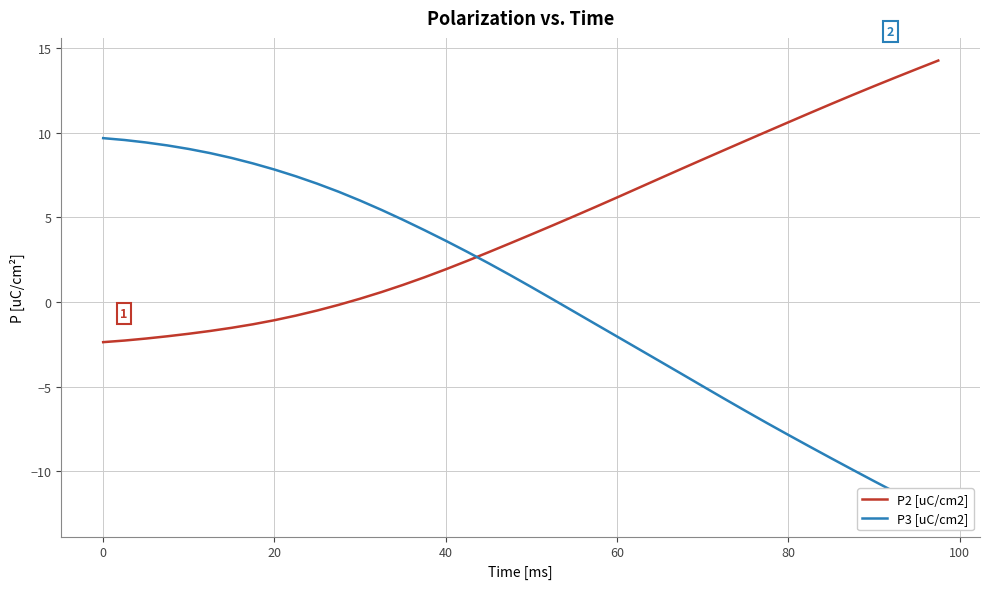

How many values in P3 [uC/cm2] are above zero?

22